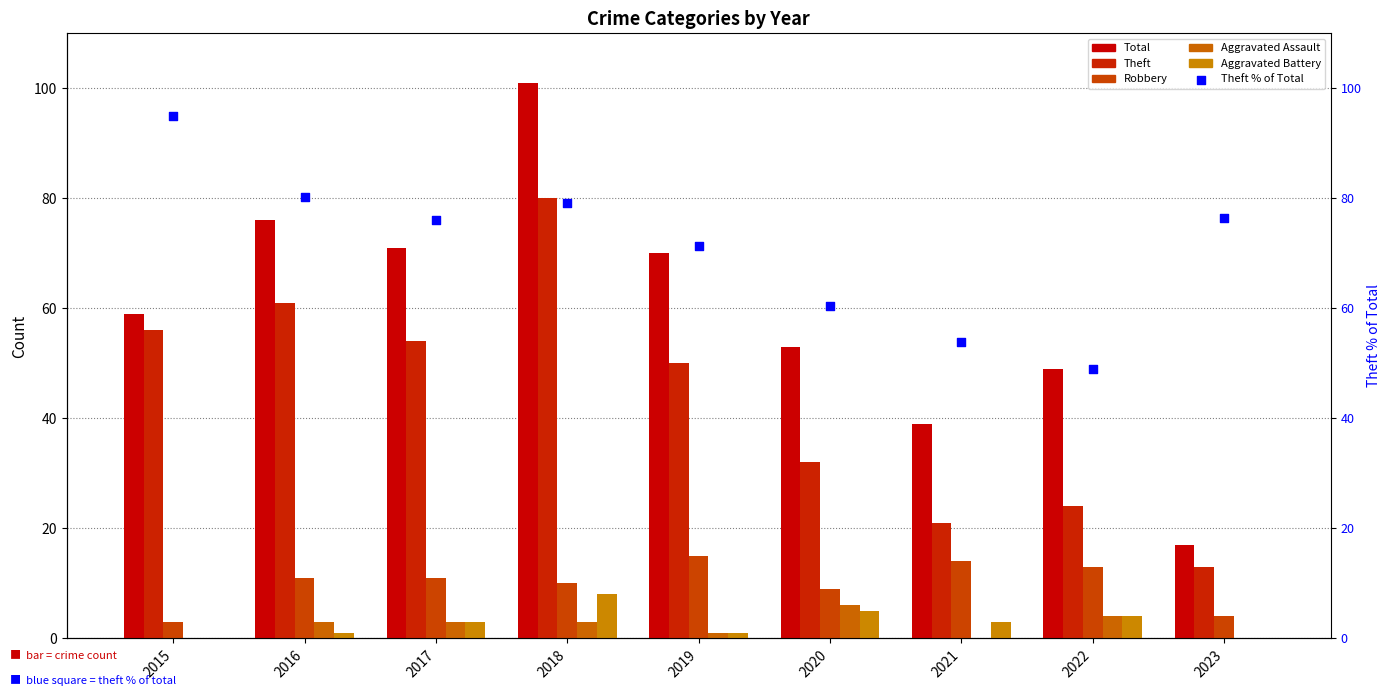

Is the value of Total at 2016 greater than the value of Robbery at 2018?

Yes